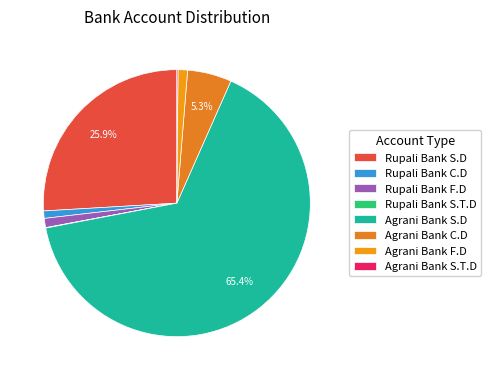

What percentage is the Rupali Bank C.D slice, to the nearest percent?

1%